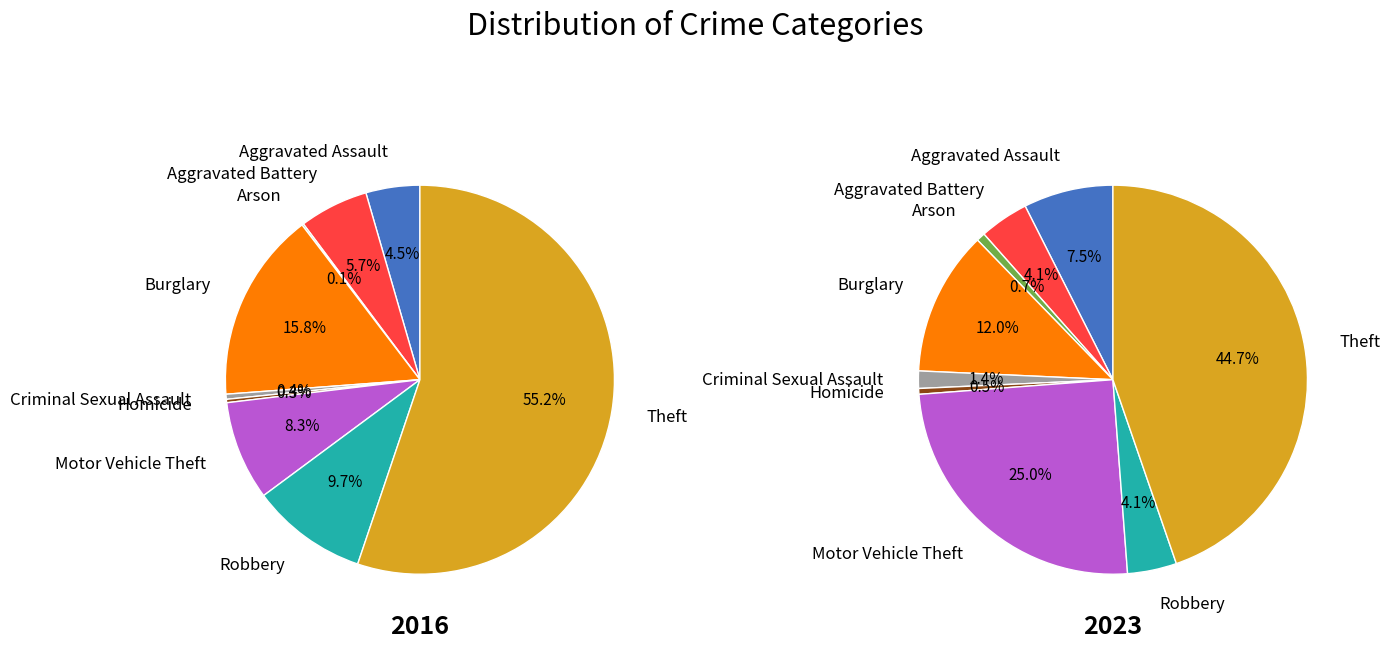

Which slice represents more than half of the pie?

Theft